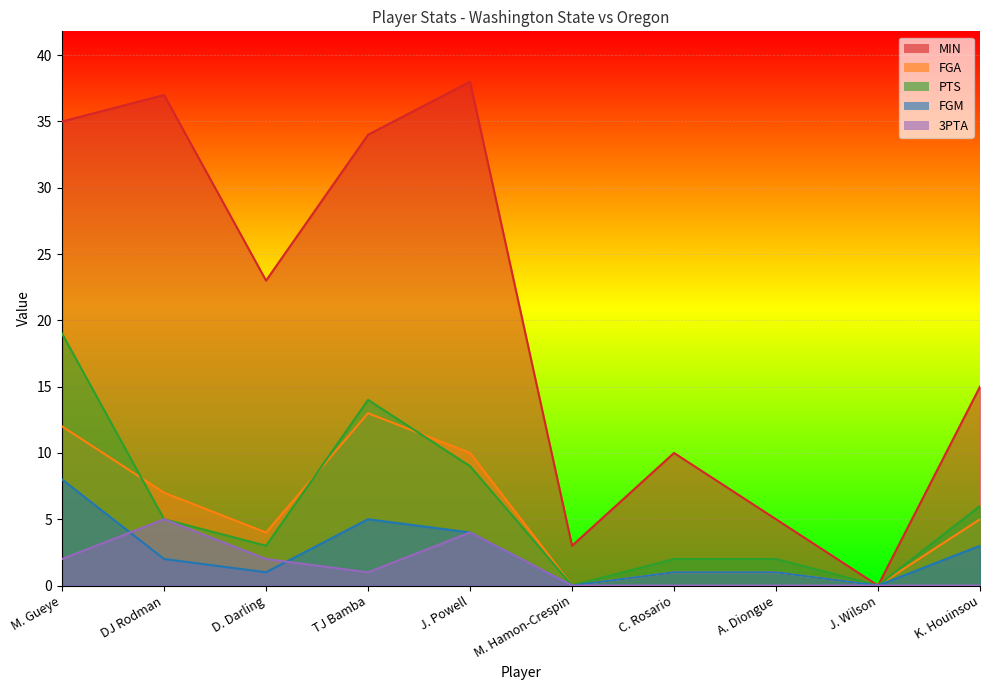

True or false: 3PTA has a value of 0 at J. Wilson.

True